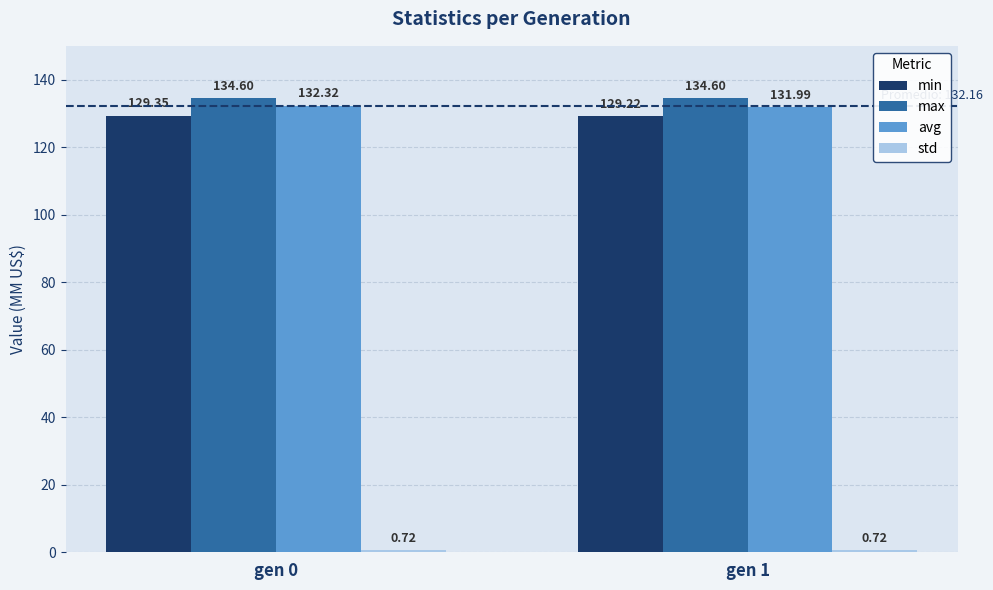

Which series has the widest spread of values?

avg